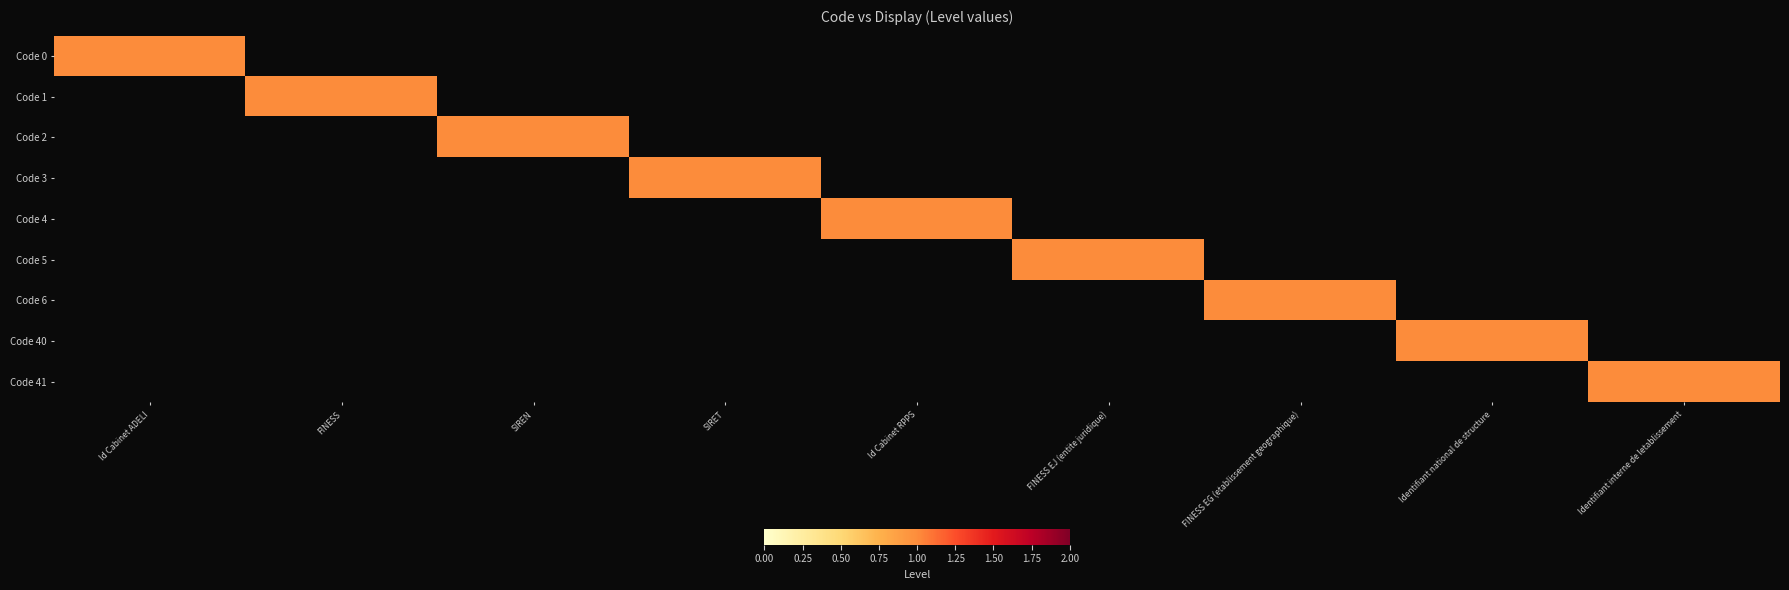

Rank the series by their maximum value, from highest to lowest.

0, 1, 2, 3, 4, 5, 6, 40, 41